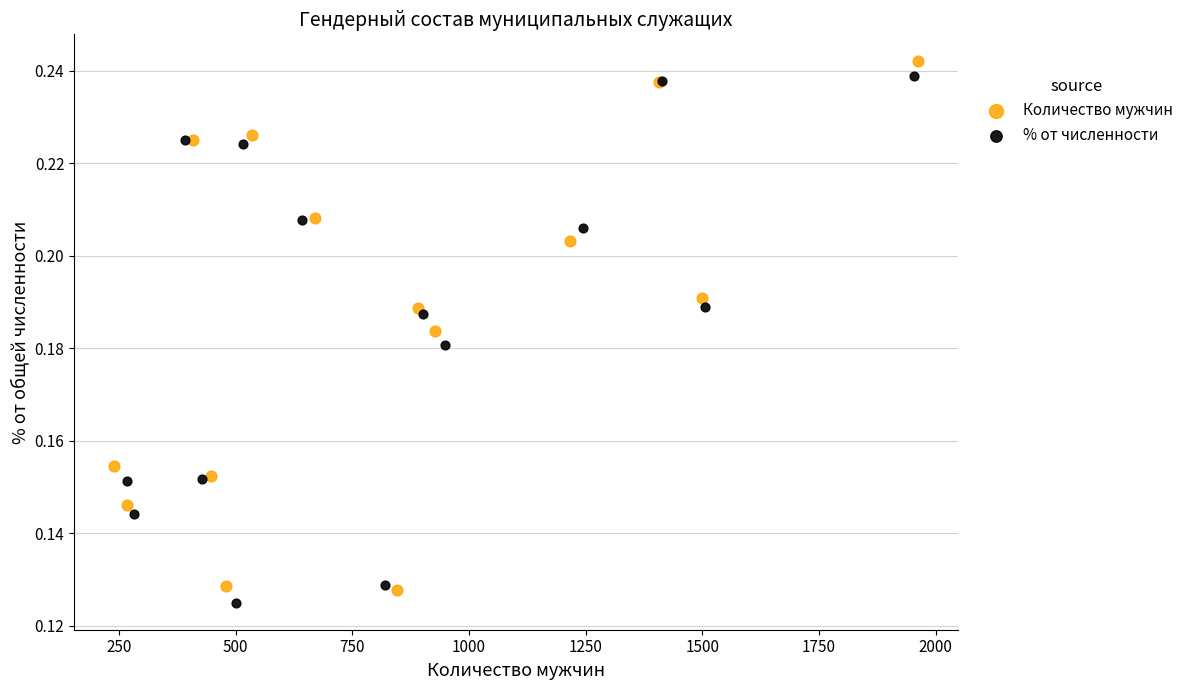

Which series contains the highest Y value?

Количество мужчин